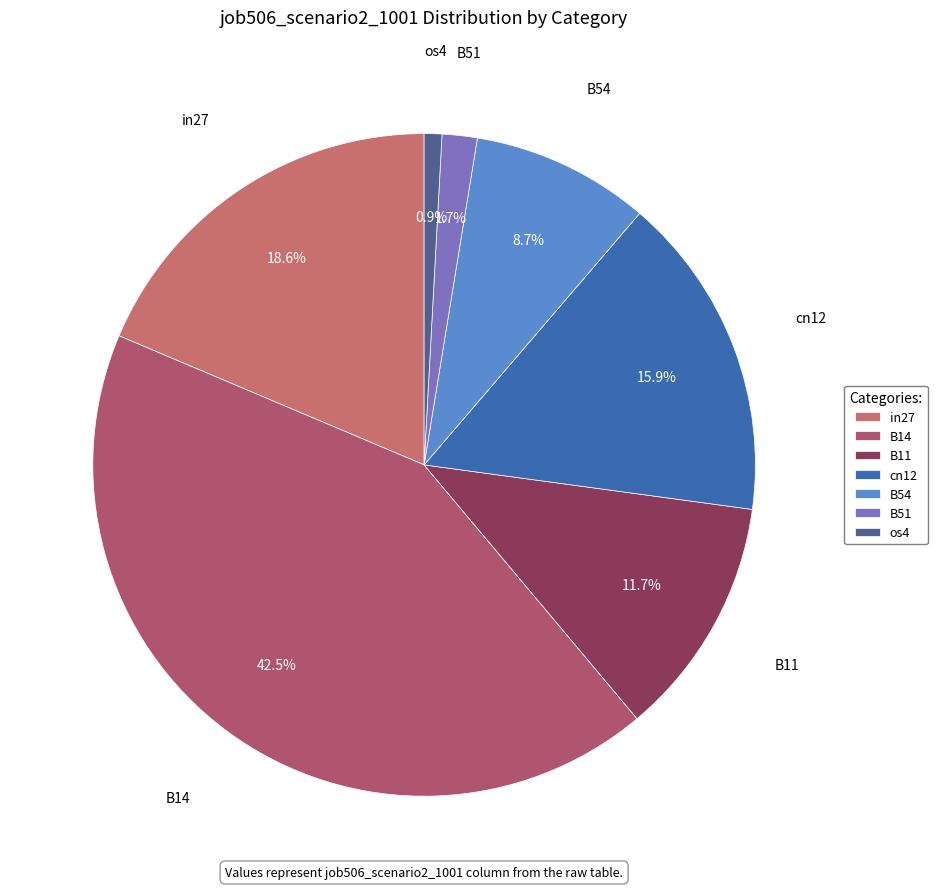

Do B51 and os4 together represent more than half of the pie?

No